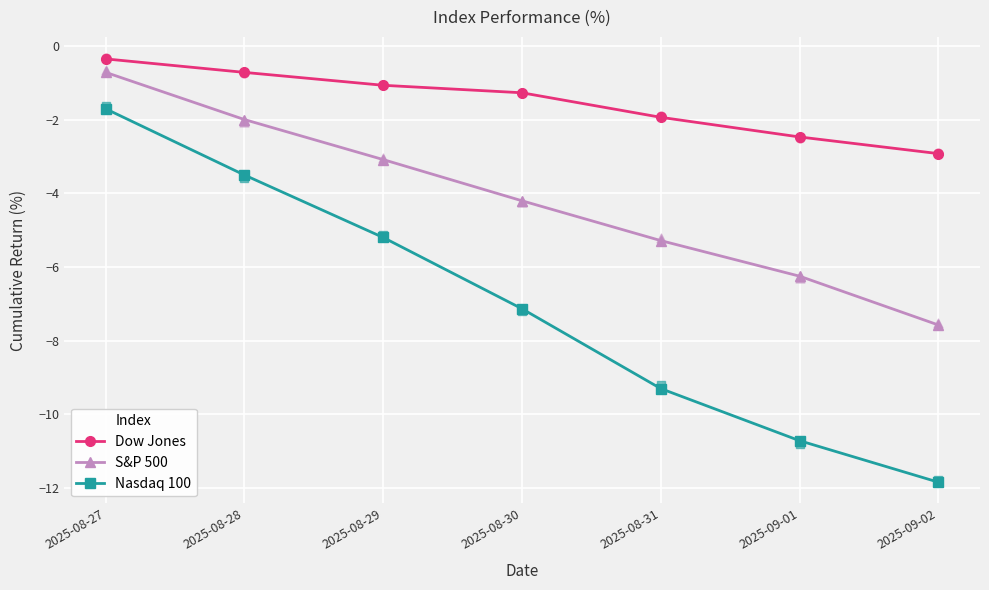

Which series has the widest spread of Y values?

Nasdaq 100